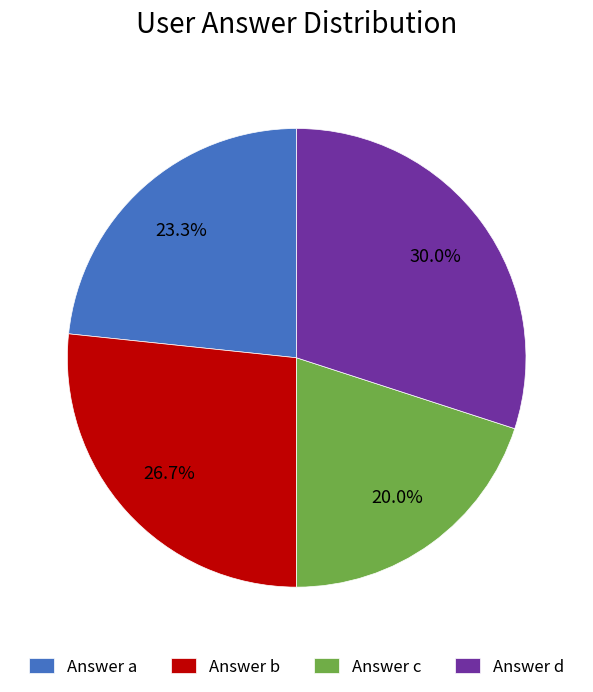

To the nearest percent, what is the difference between the largest and smallest slice percentages?

10%